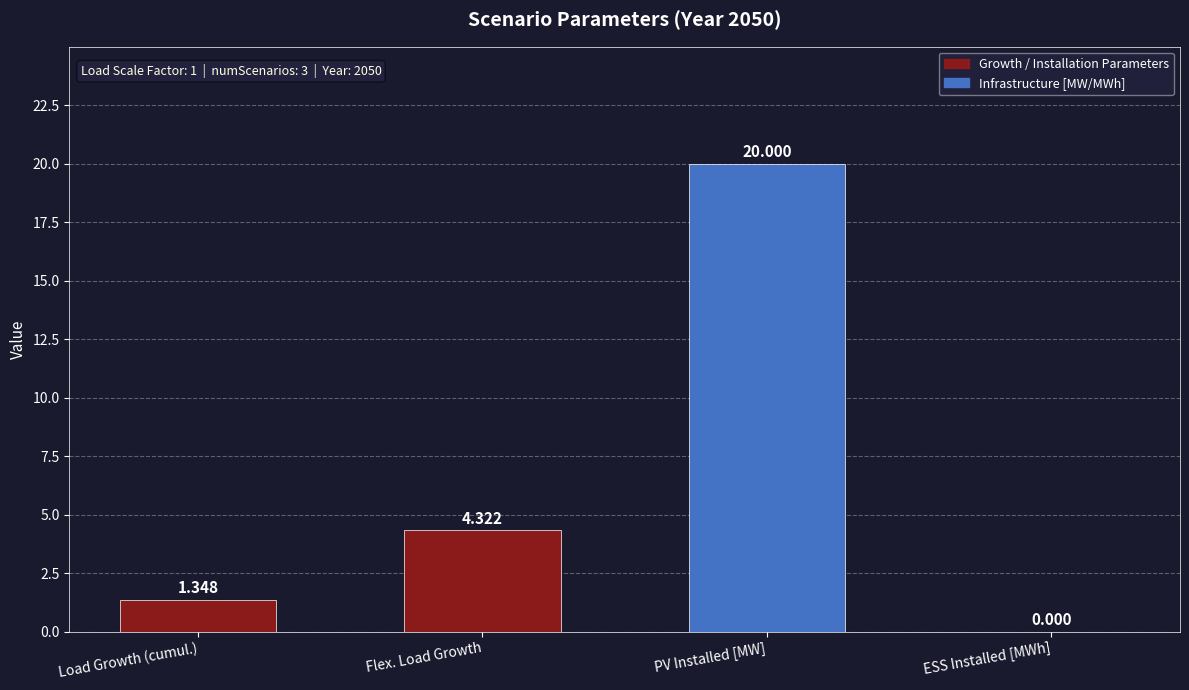

The chart shows a value of 0.0 at ESS Installed [MWh]. True or false?

True